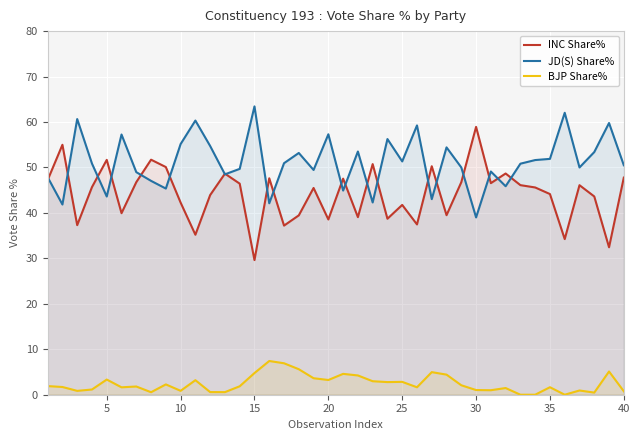

True or false: BJP Share% and JD(S) Share% intersect in this chart.

False